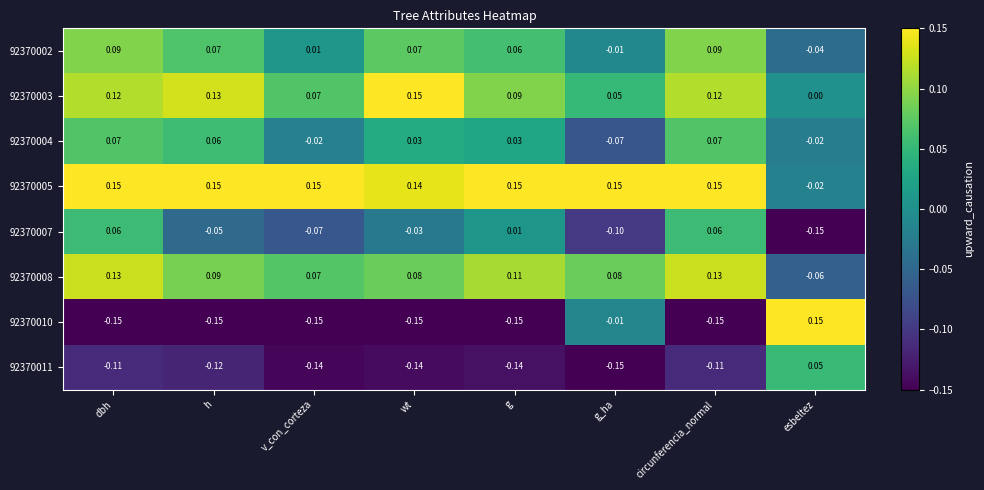

Where is 92370010 nearest to the value 0?

g_ha